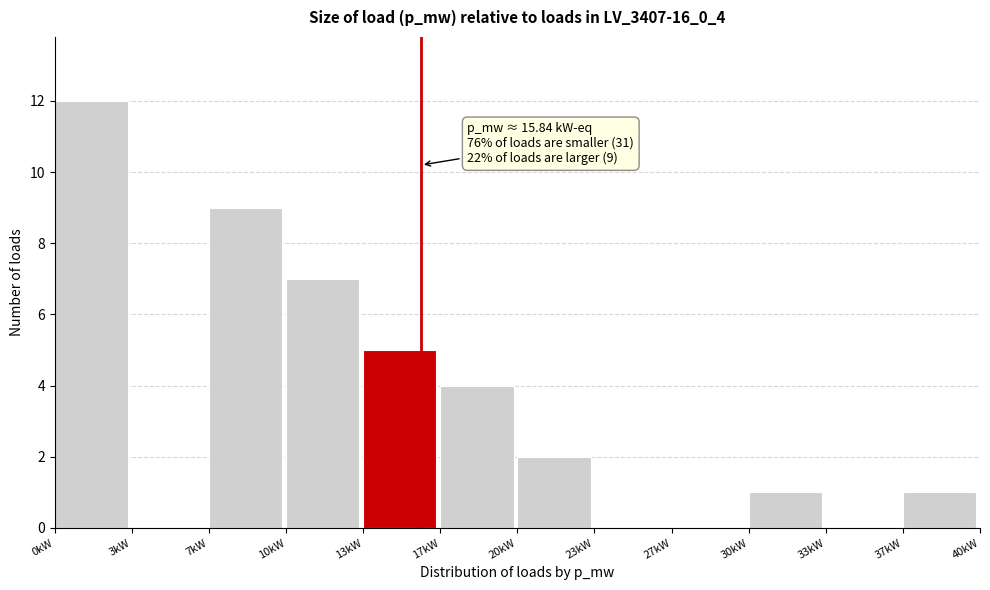

Which range on the x-axis has the tallest bar?

0.0 to 3.5